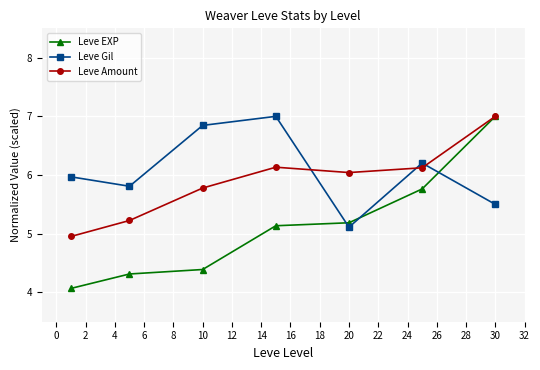

What is the maximum value shown in the chart?

7.0